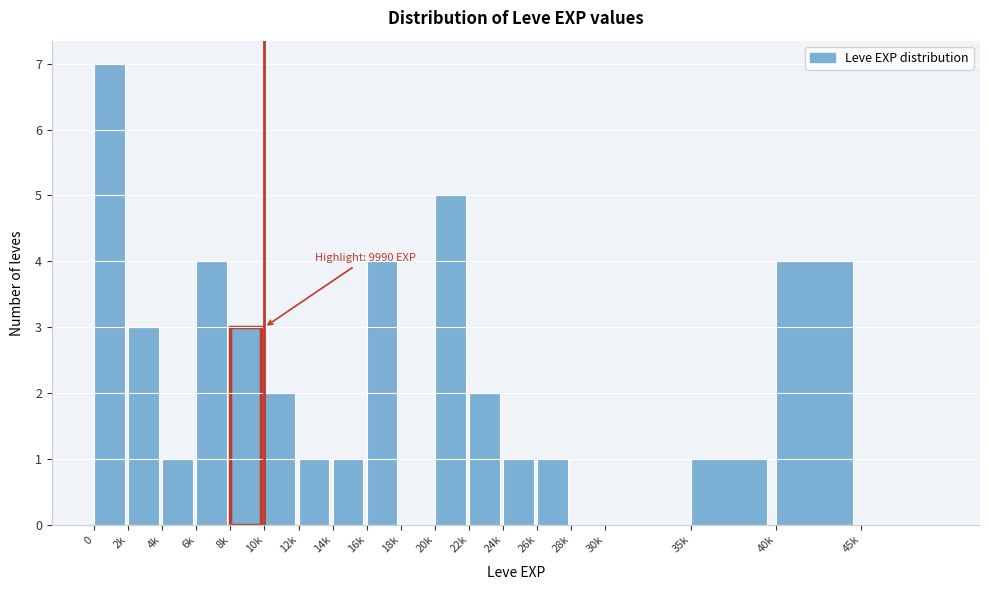

Reading left to right, extract all data points from this chart.

0=7	2k=3	4k=1	6k=4	8k=3	10k=2	12k=1	14k=1	16k=4	18k=0	20k=5	22k=2	24k=1	26k=1	28k=0	30k=0	35k=1	40k=4	45k=0